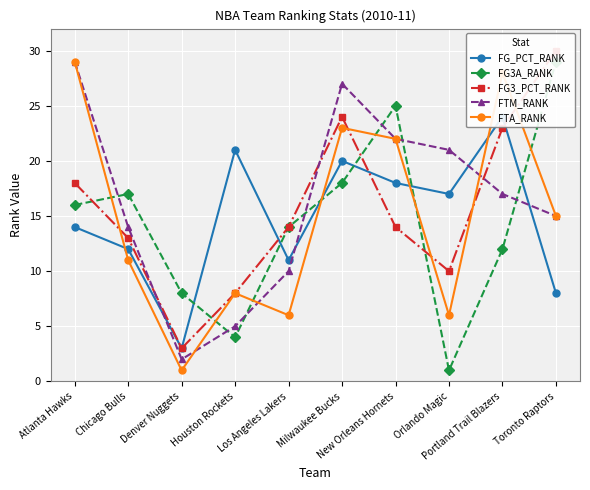

At which category does FG_PCT_RANK reach its first local peak?

Houston Rockets